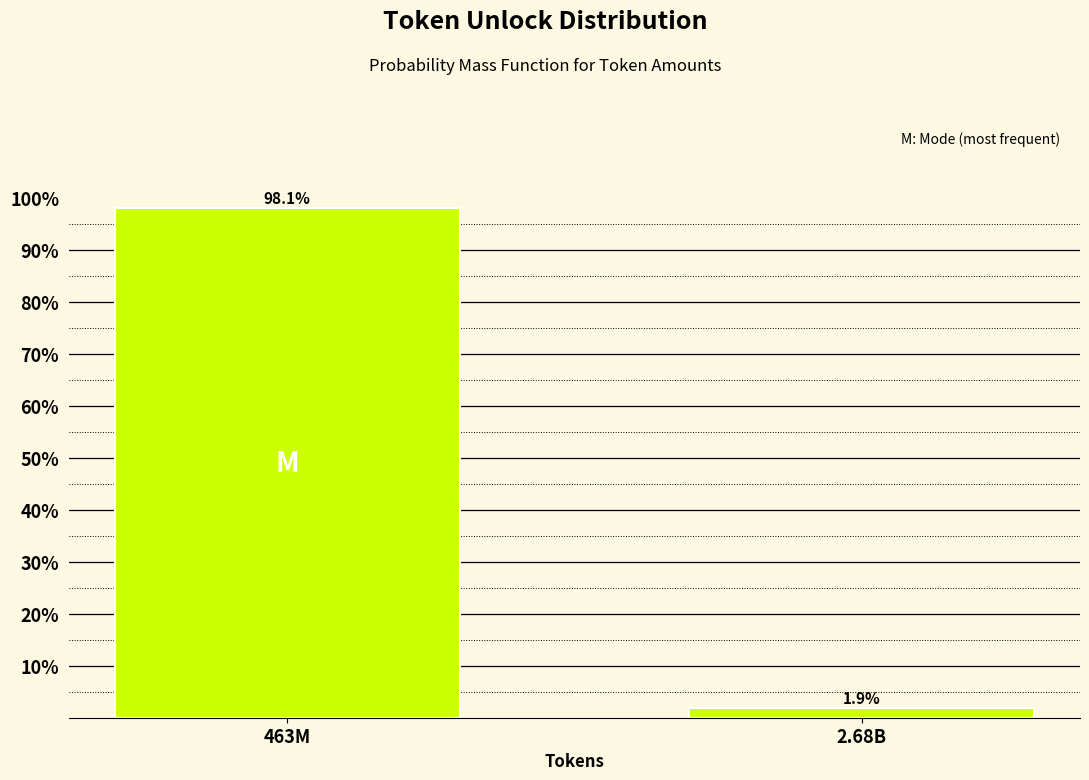

Reading right to left, what are all the values shown in this chart?

2.68B=1.9	463M=98.1